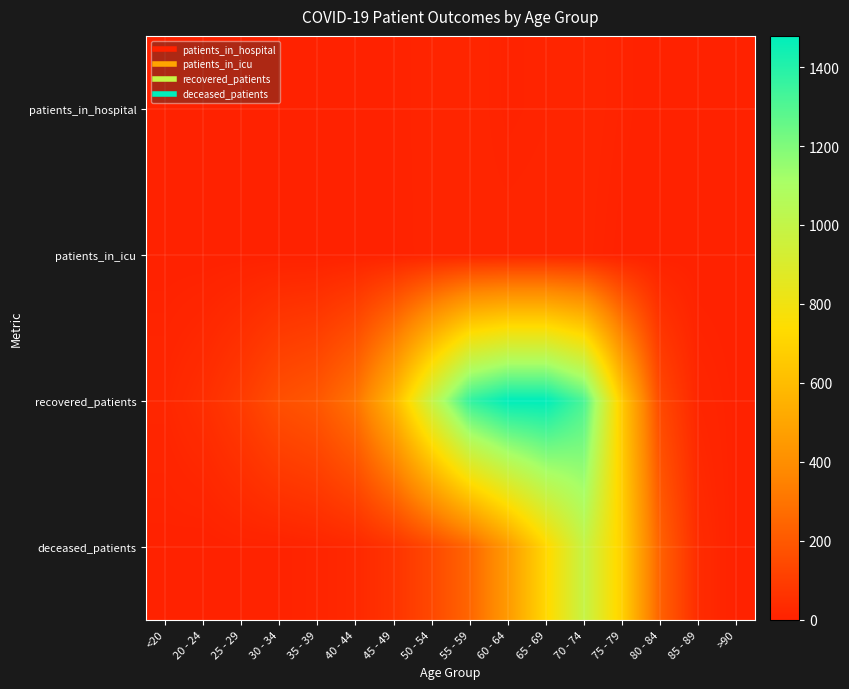

Which series has the largest total across all categories?

recovered_patients